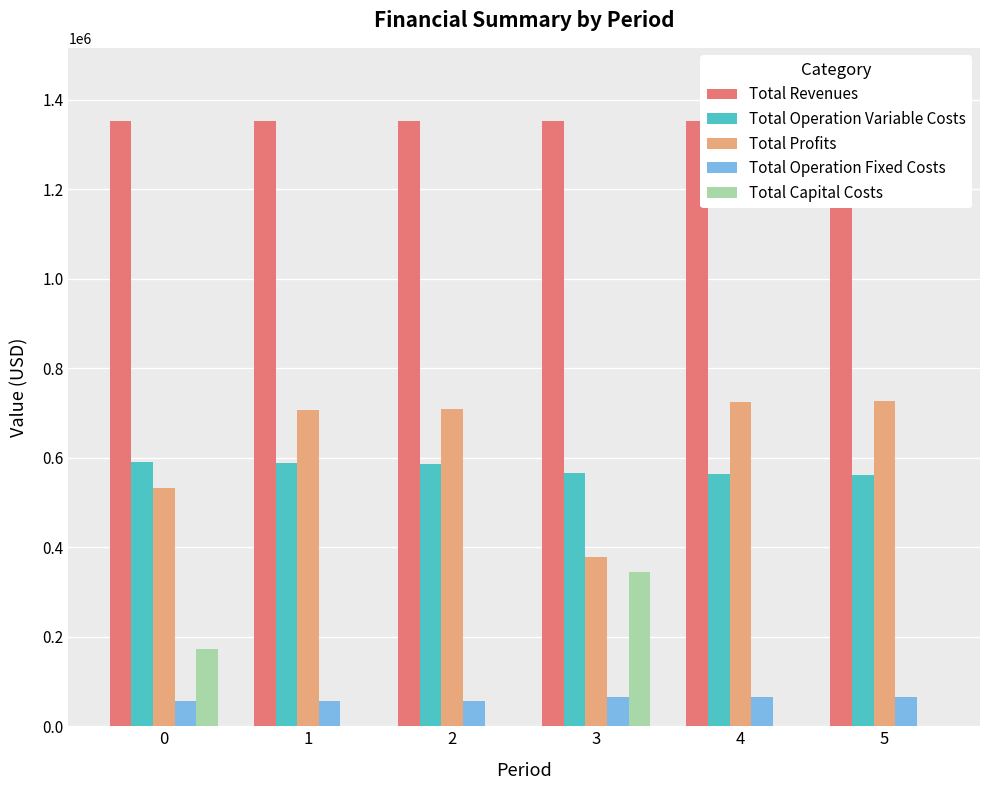

What is the total value across all series at 1?

2707660.6